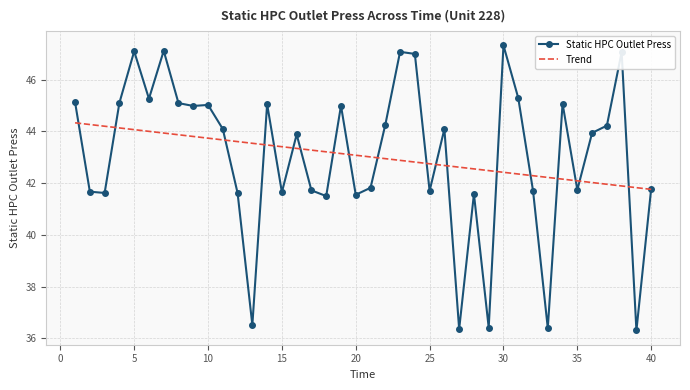

Where is the first local maximum?

5